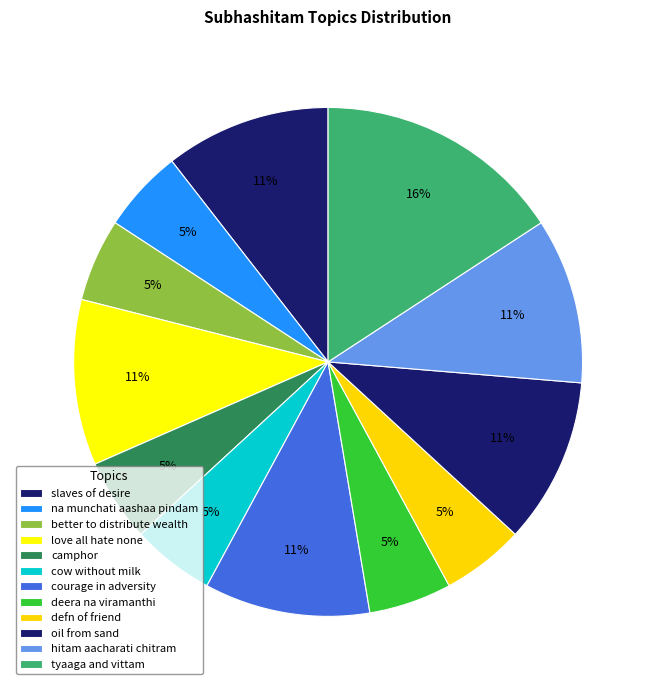

What portion of the pie excludes camphor?

94.7%